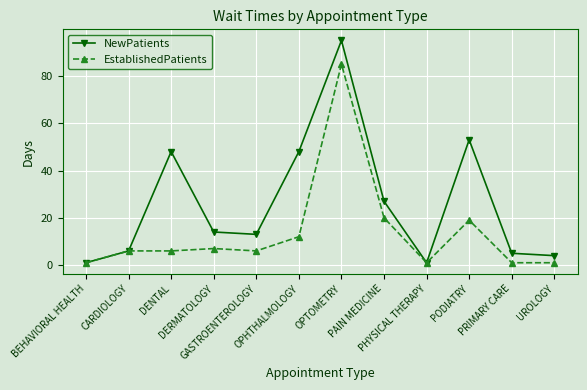

What is the difference between the NewPatients values at DENTAL and DERMATOLOGY?

34